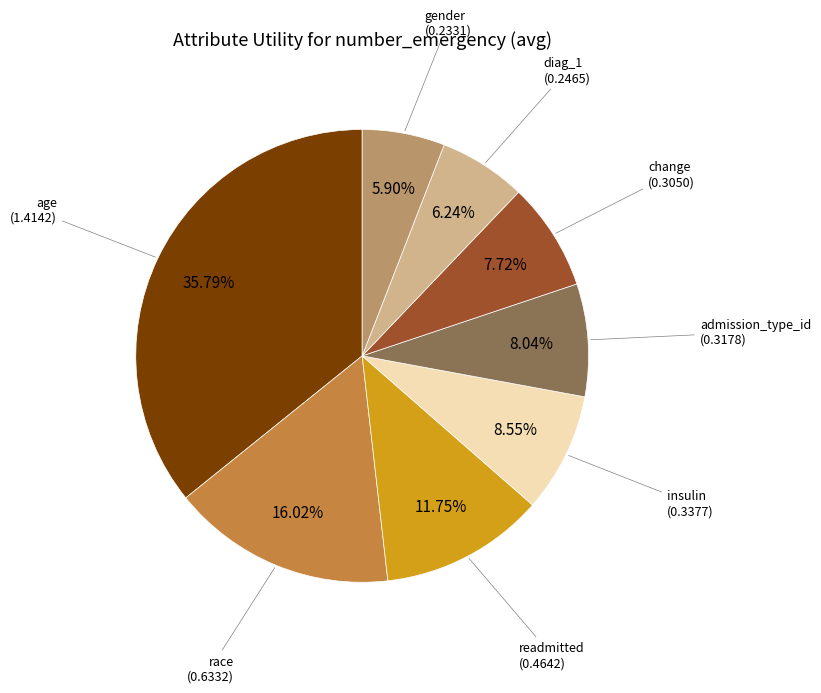

Is there any slice that represents more than half of the pie?

No